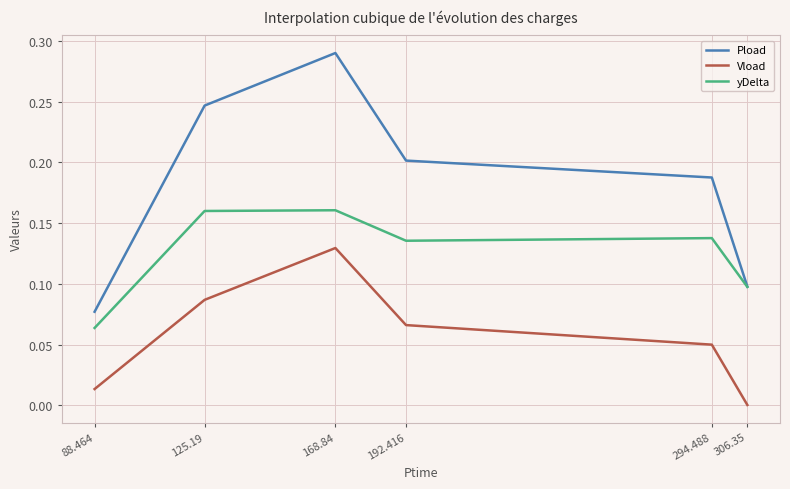

Does the chart display data point markers on the line(s)?

No